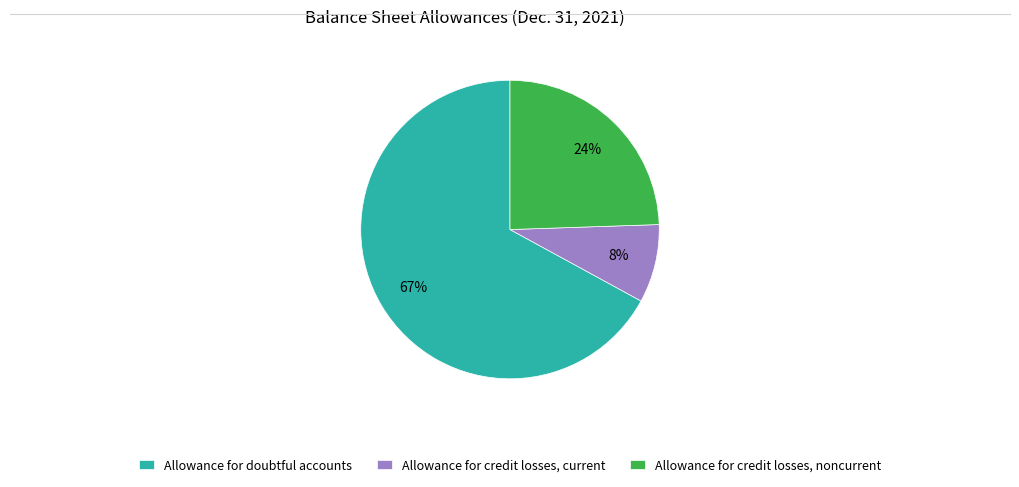

Combined, do Allowance for credit losses, current and Allowance for doubtful accounts account for over 50%?

Yes